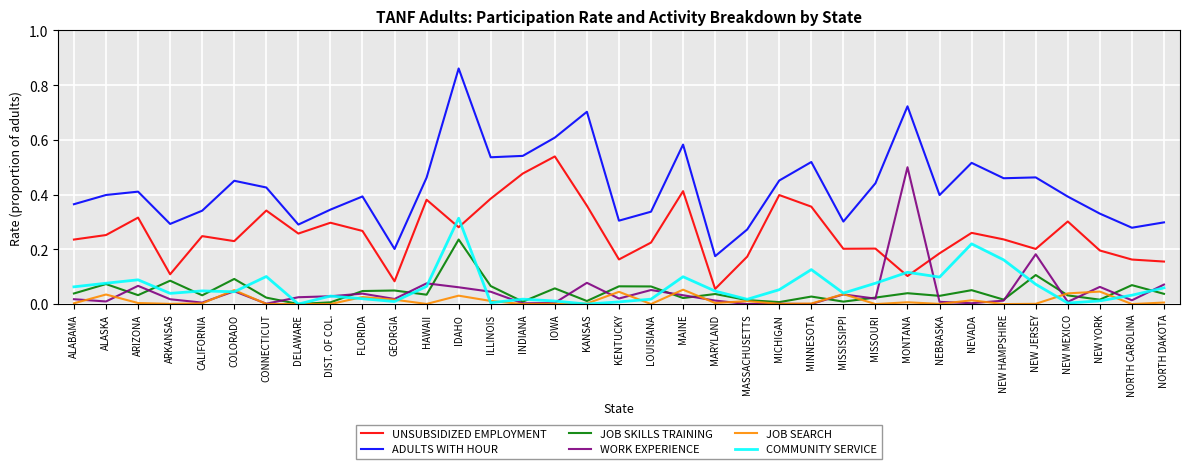

In JOB SKILLS TRAINING, how many points are higher than both neighbors (excluding endpoints)?

13